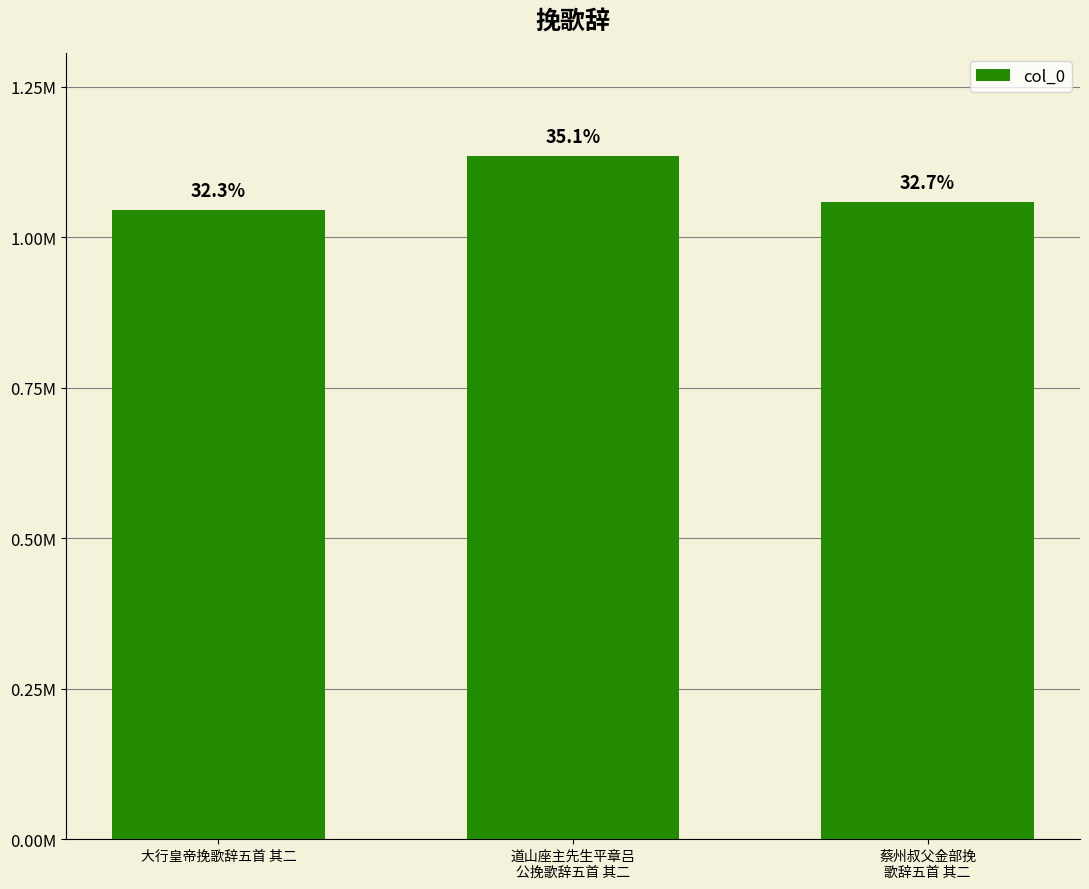

Does the chart contain any negative values?

No